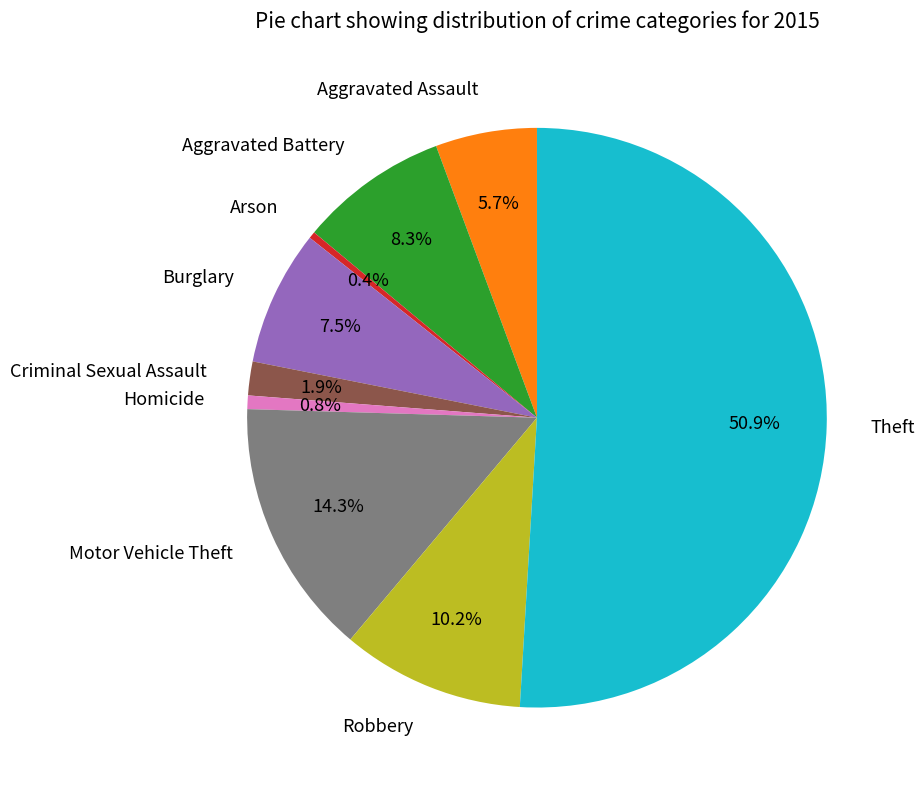

Which category accounts for the majority?

Theft